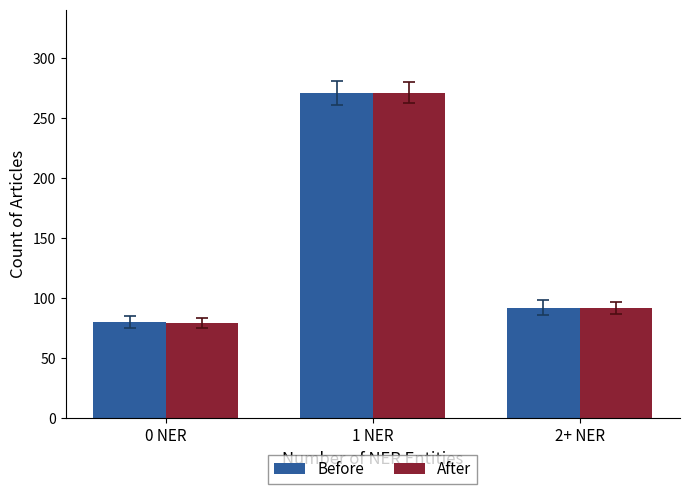

At how many categories does at least one series exceed 186?

1